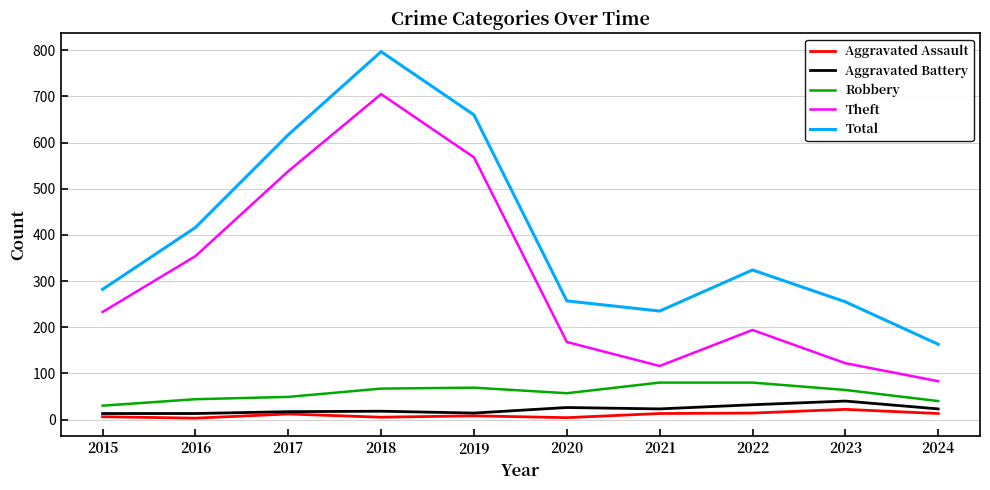

At how many categories does at least one series exceed 539?

3